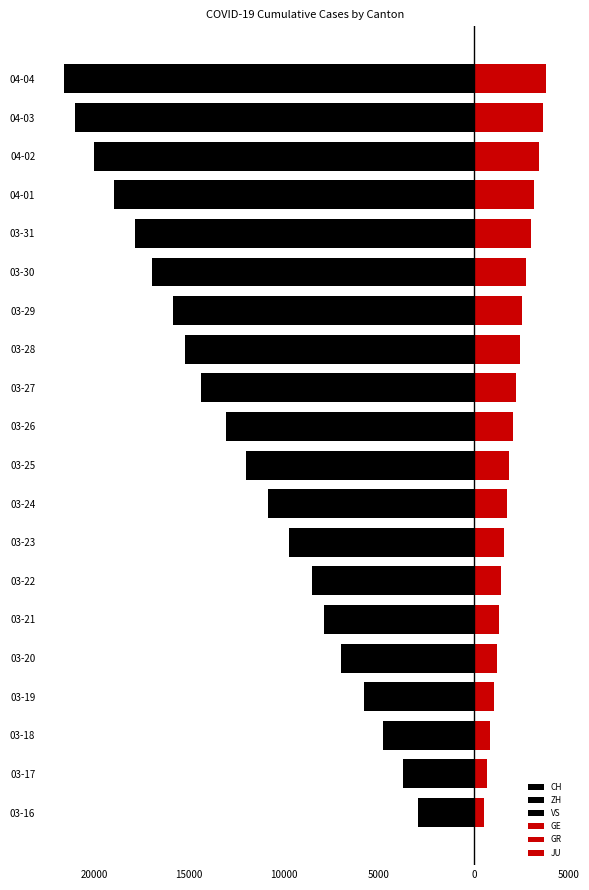

How many bars are there in total?

120